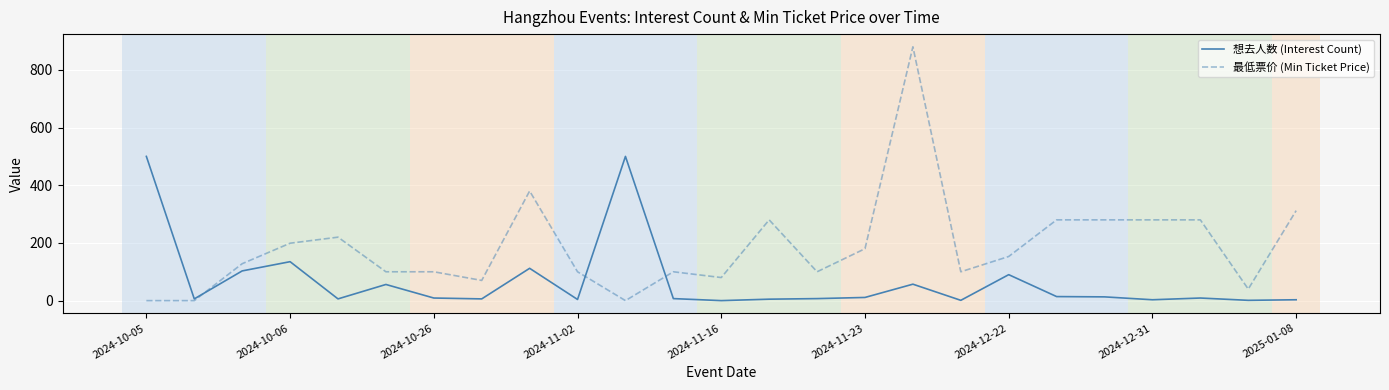

Which series has the largest total across all categories?

最低票价 (Min Ticket Price)